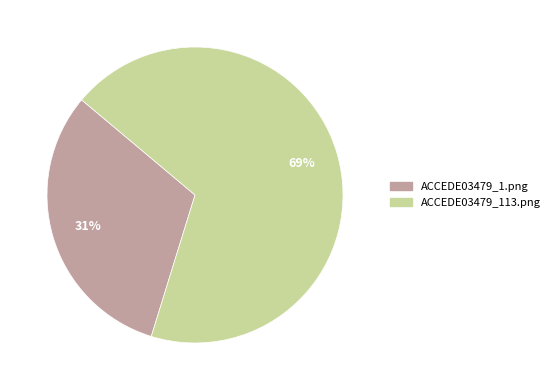

True or false: ACCEDE03479_1.png accounts for 31% of the total.

True